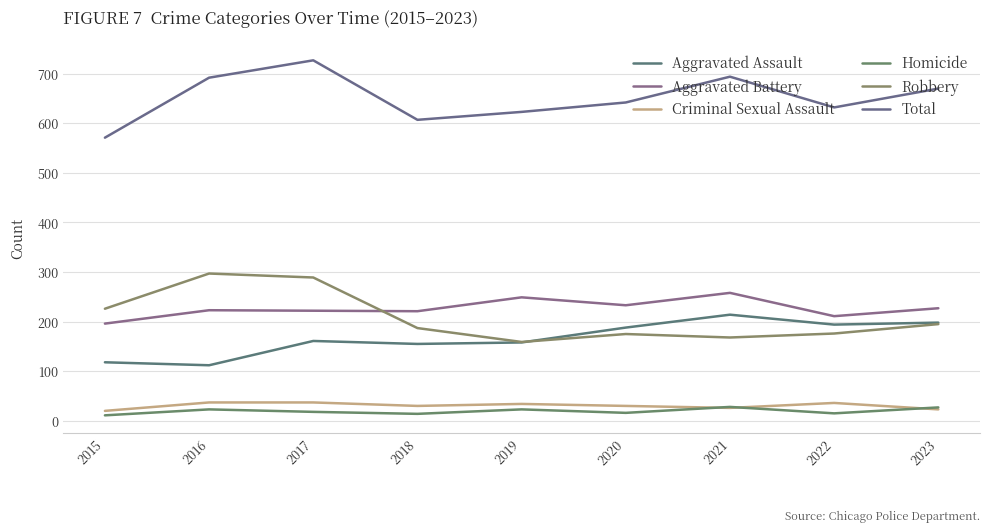

List the series in order of their peak value, lowest first.

Homicide, Criminal Sexual Assault, Aggravated Assault, Aggravated Battery, Robbery, Total